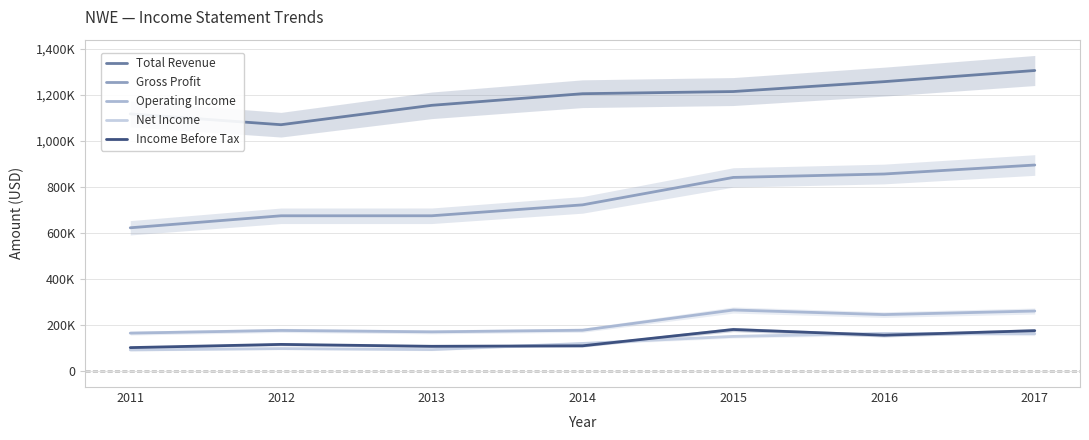

How many lines are shown in the chart?

5